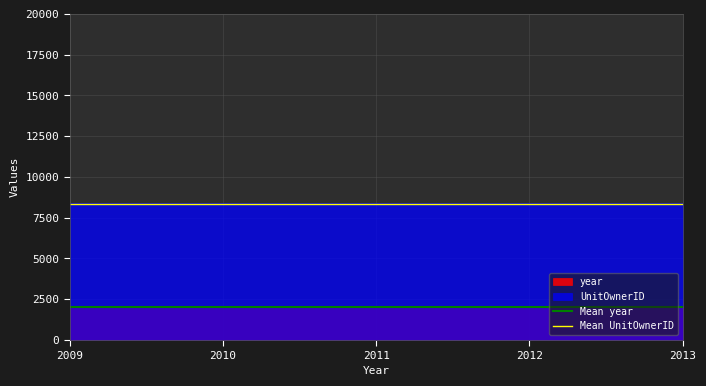

How many lines are shown in the chart?

2